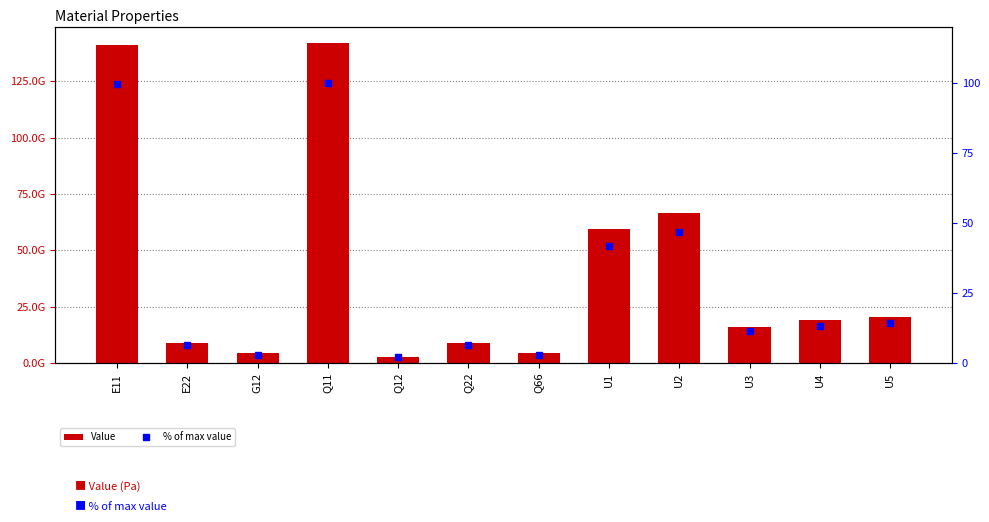

Rank the categories by Value value from lowest to highest.

Q12, G12, Q66, E22, Q22, U3, U4, U5, U1, U2, E11, Q11